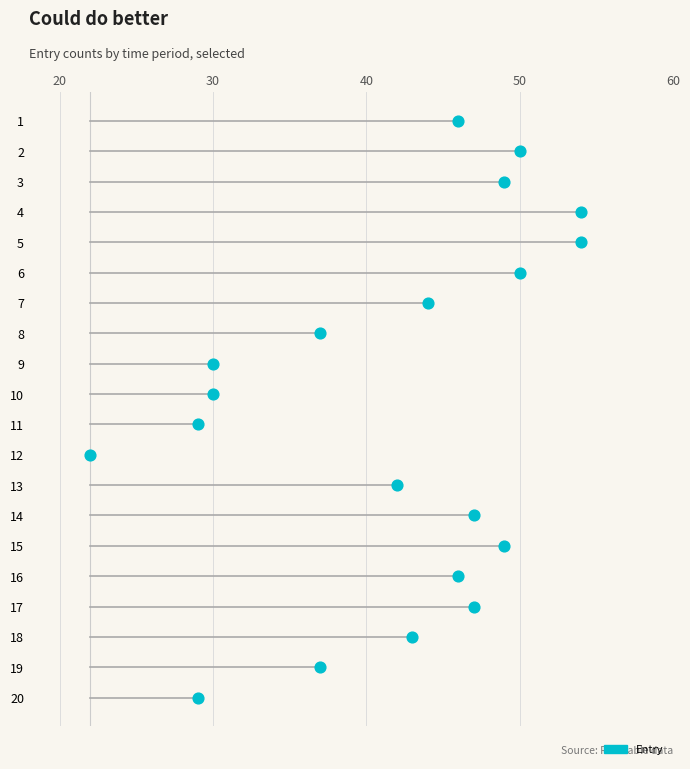

What is the ratio of the value at 1 to the value at 3?

0.9